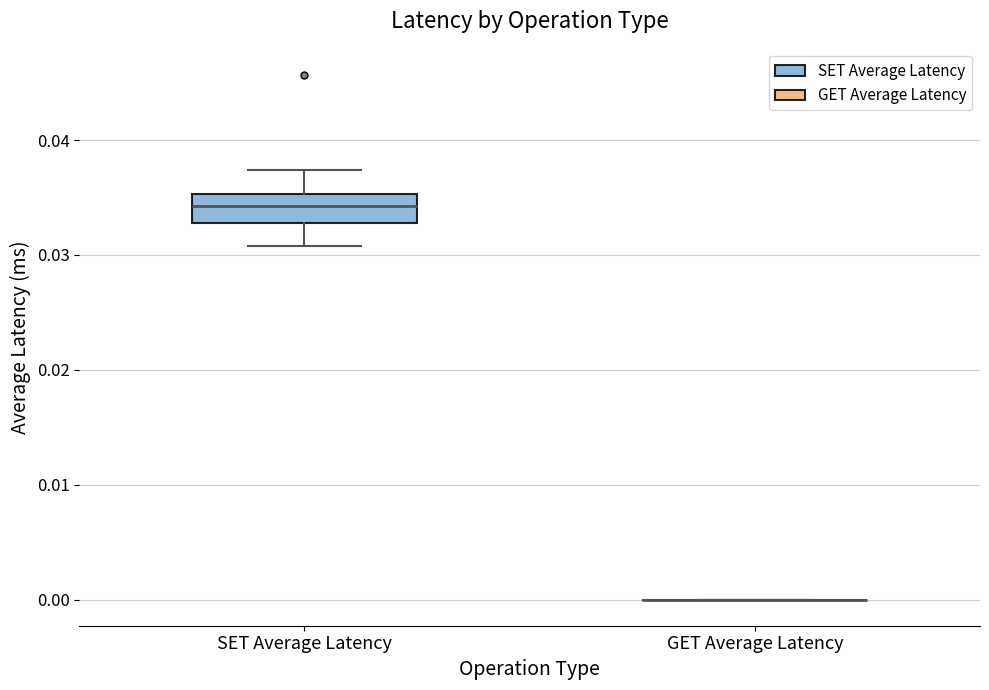

Reading left to right, read every box against the y-axis: the position of its median line, the range the box covers, and the ends of its whiskers. The values are not printed on the chart, so give them approximately, as read against the axis.

SET Average Latency: median 0.034, box 0.033 to 0.035, whiskers 0.031 to 0.037
GET Average Latency: box collapsed to a line at 0.000, whiskers 0.000 to 0.000